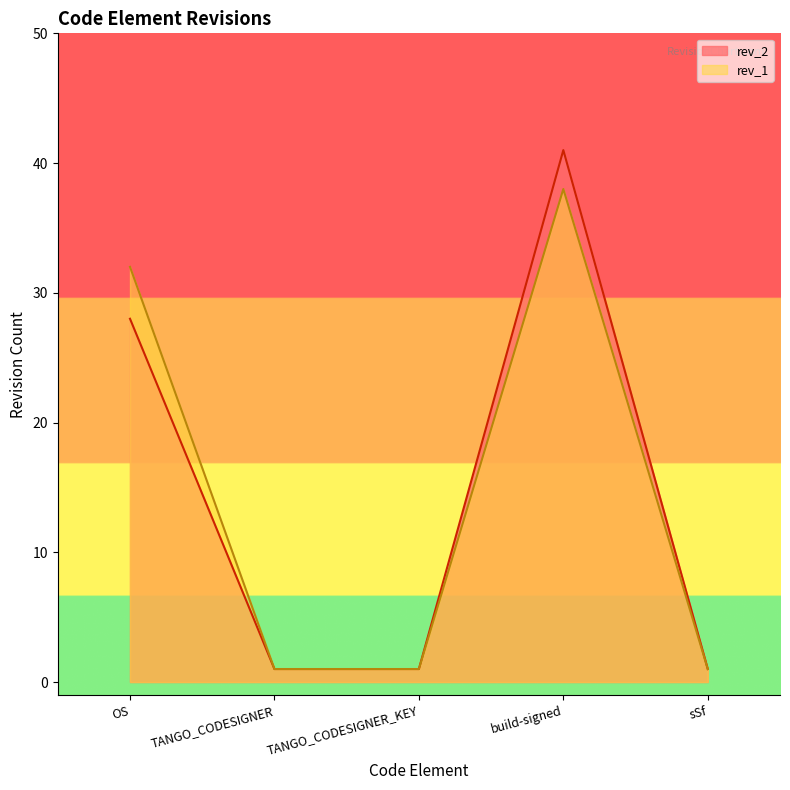

Does the chart display data point markers on the line(s)?

No